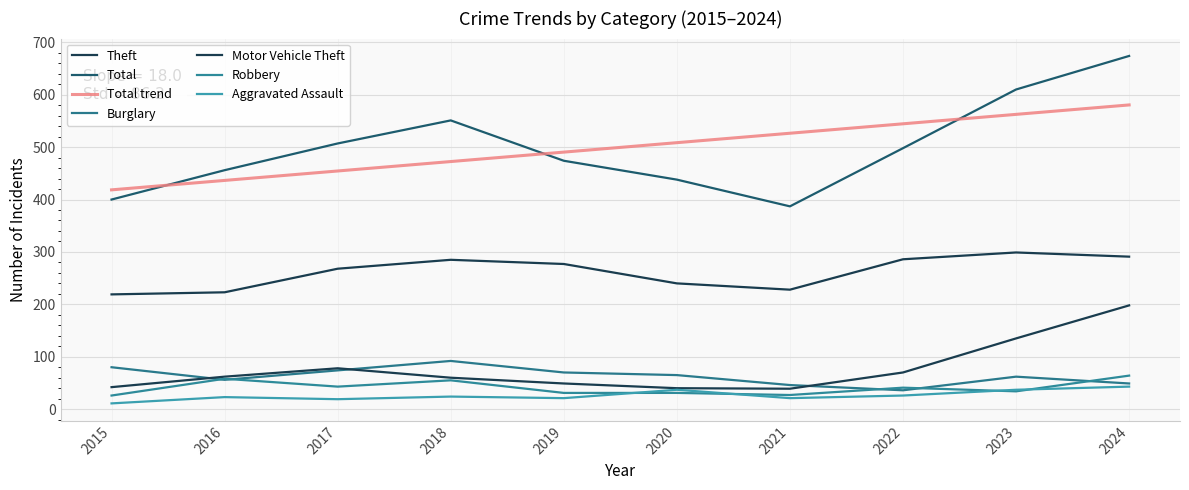

What is the minimum value shown in the chart?

11